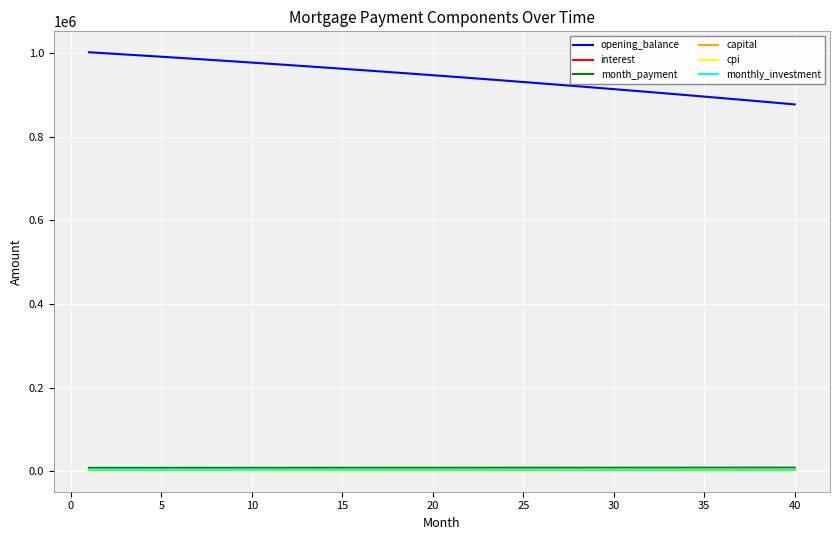

True or false: interest and opening_balance cross at least once.

False